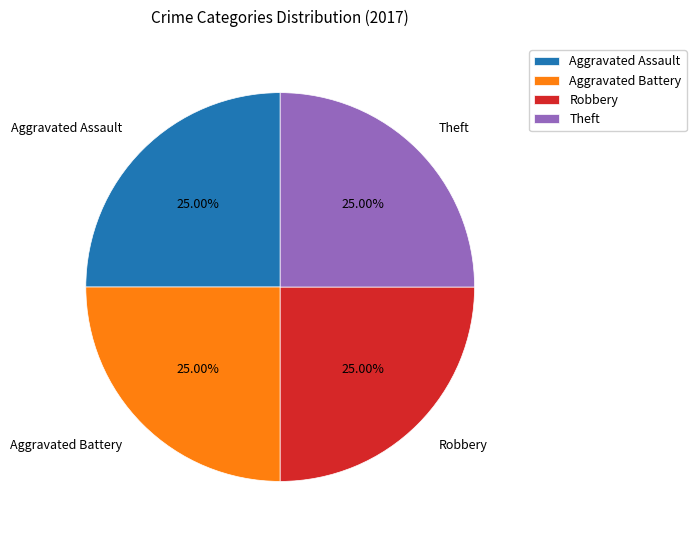

How many slices are in this pie chart?

4